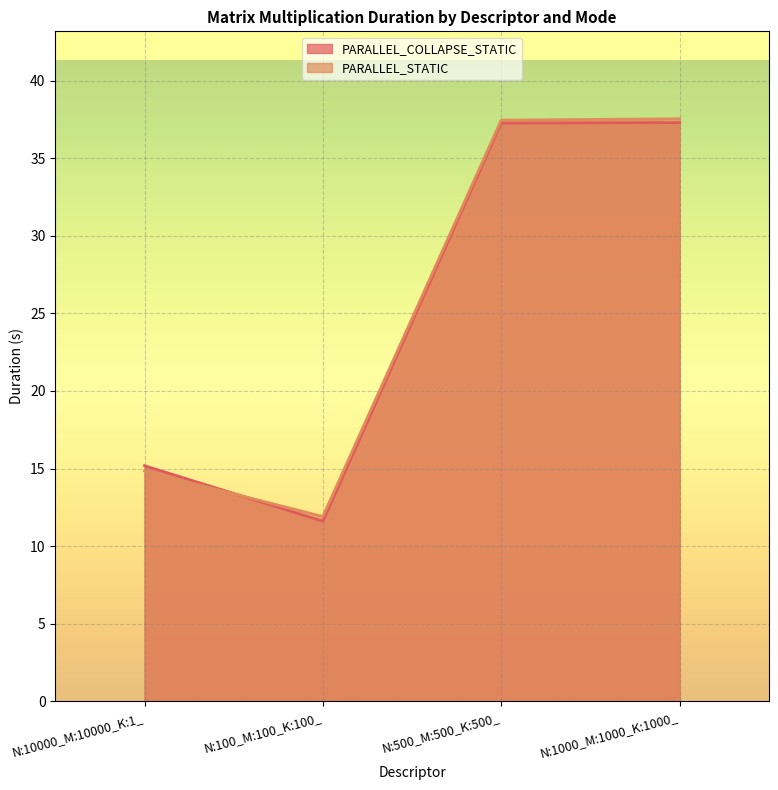

Which series has the largest range (max minus min)?

PARALLEL_COLLAPSE_STATIC